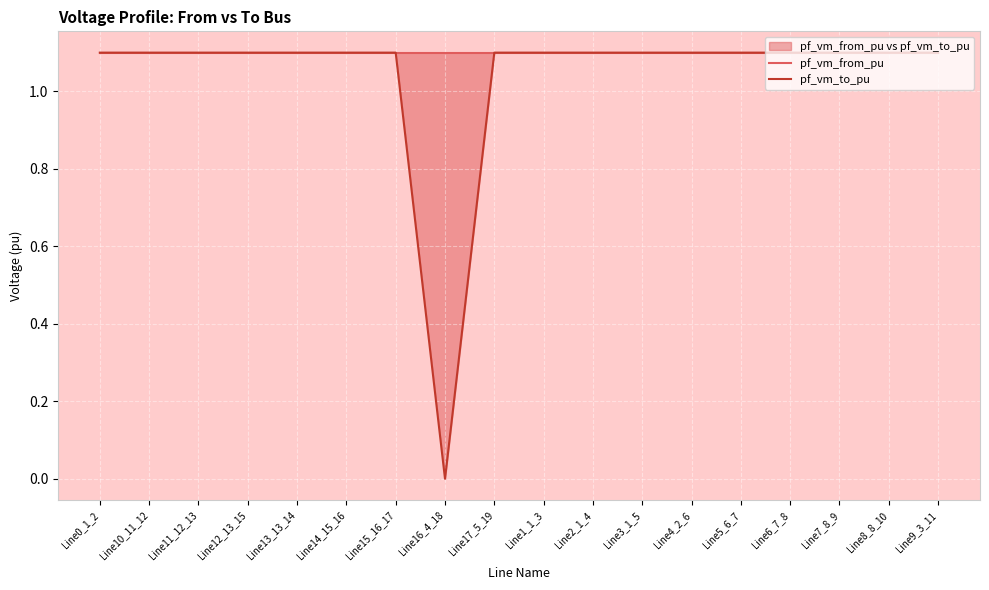

After their last crossing, which series has the higher values: pf_vm_to_pu or pf_vm_from_pu?

pf_vm_from_pu